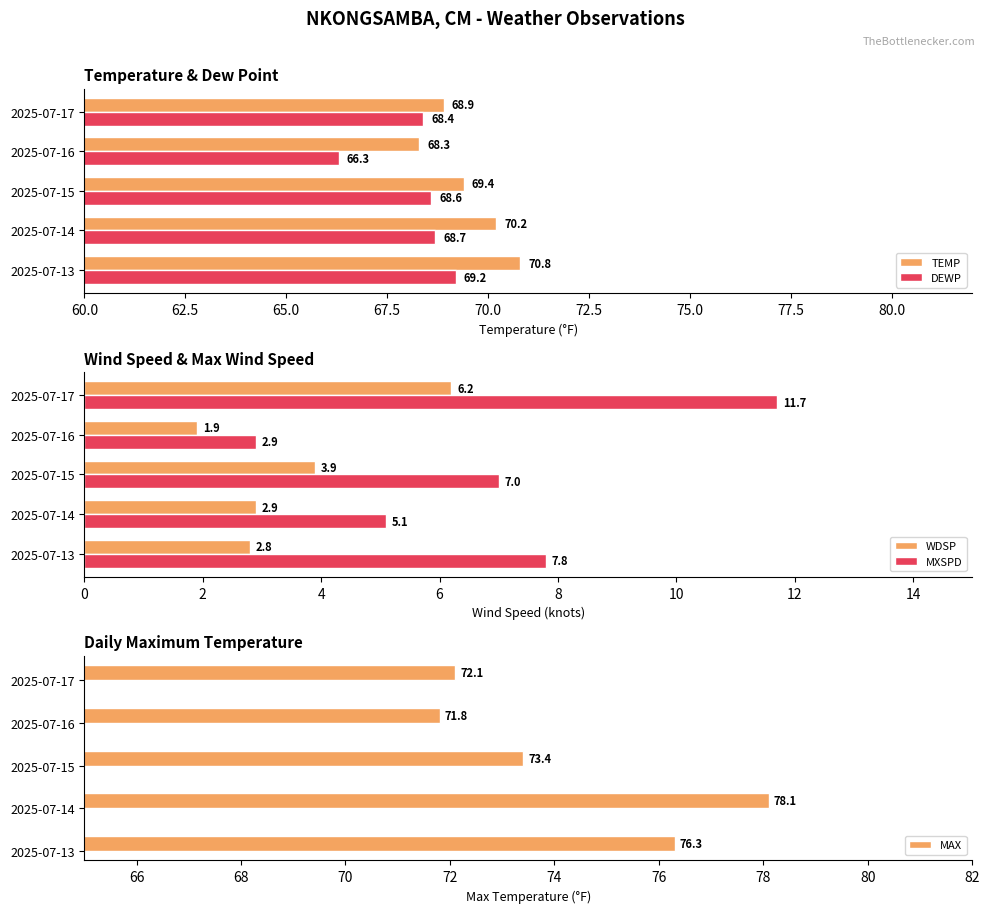

How many data points in WDSP are less than 2?

1